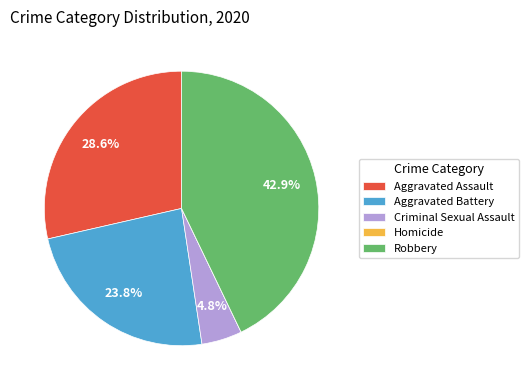

Is there a majority slice in this chart?

No